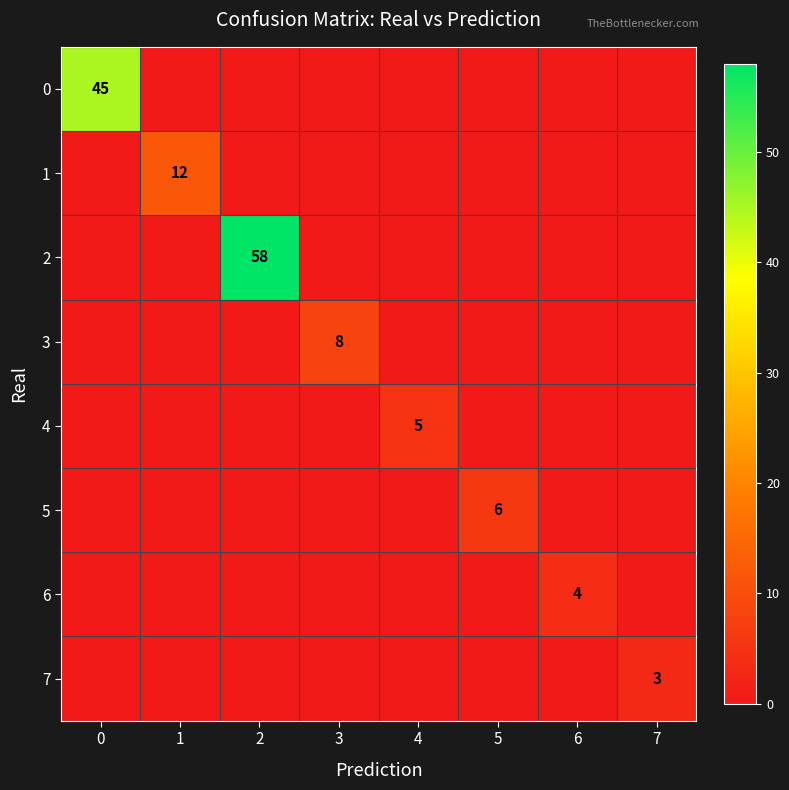

List the series in order of their peak value, lowest first.

7, 6, 4, 5, 3, 1, 0, 2